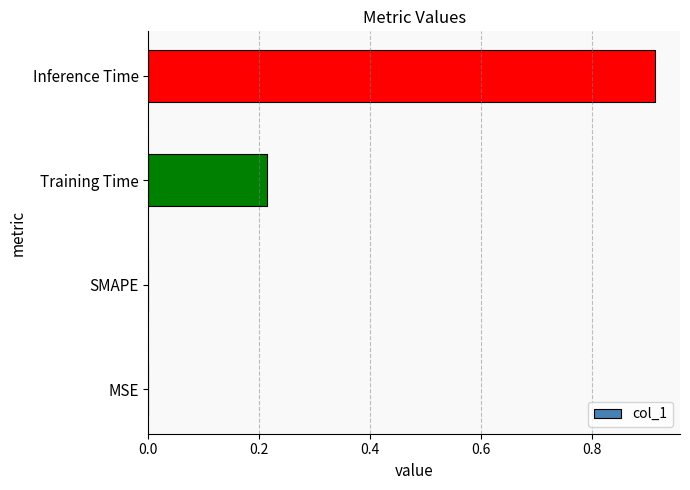

True or false: the data shows 0.4 at MSE.

False